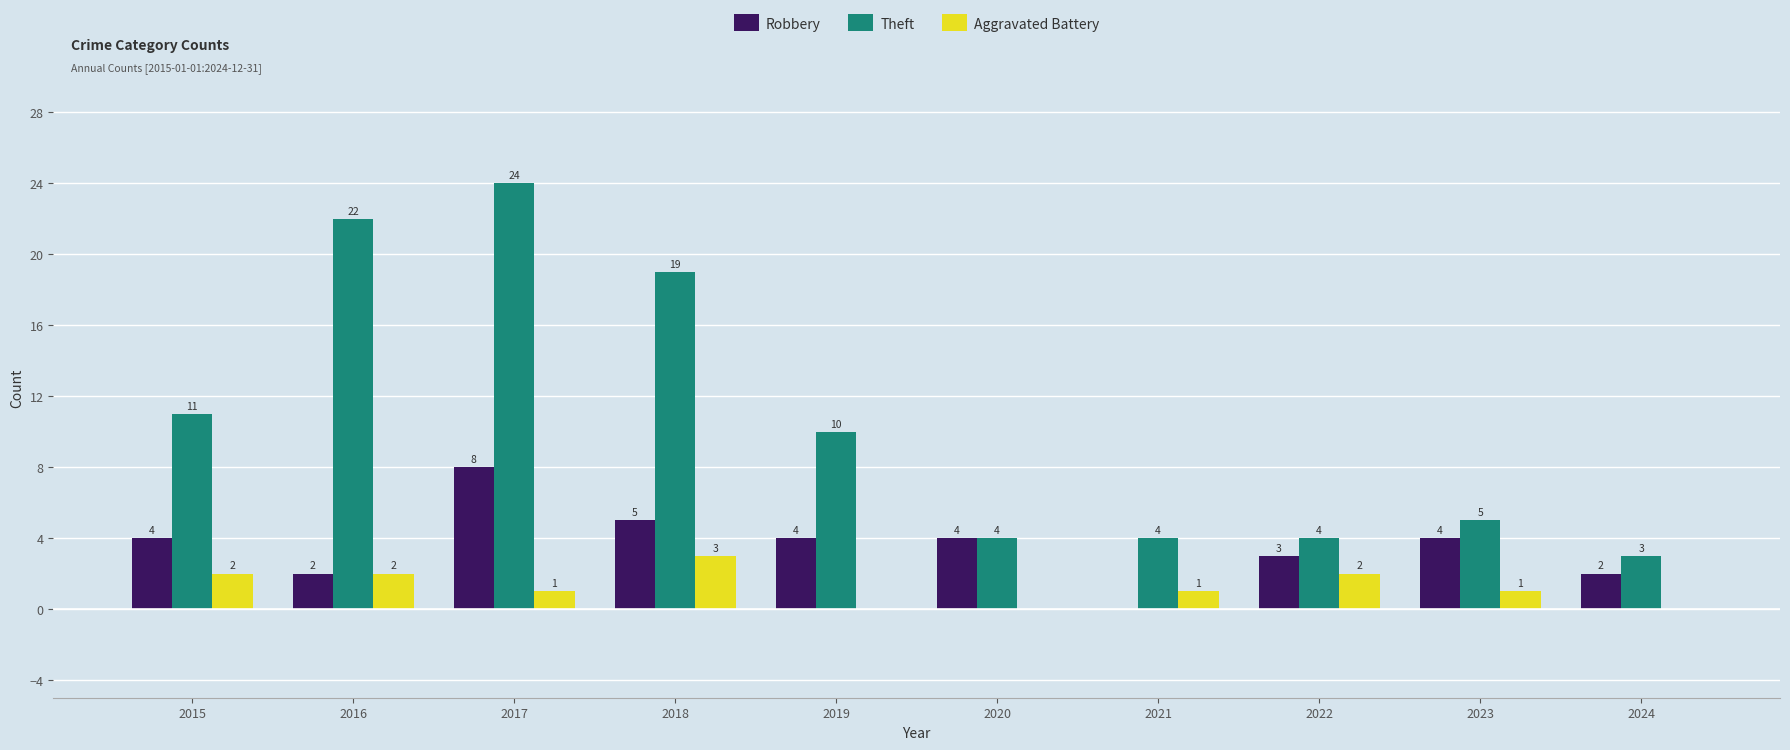

How many categories are shown in the chart?

10